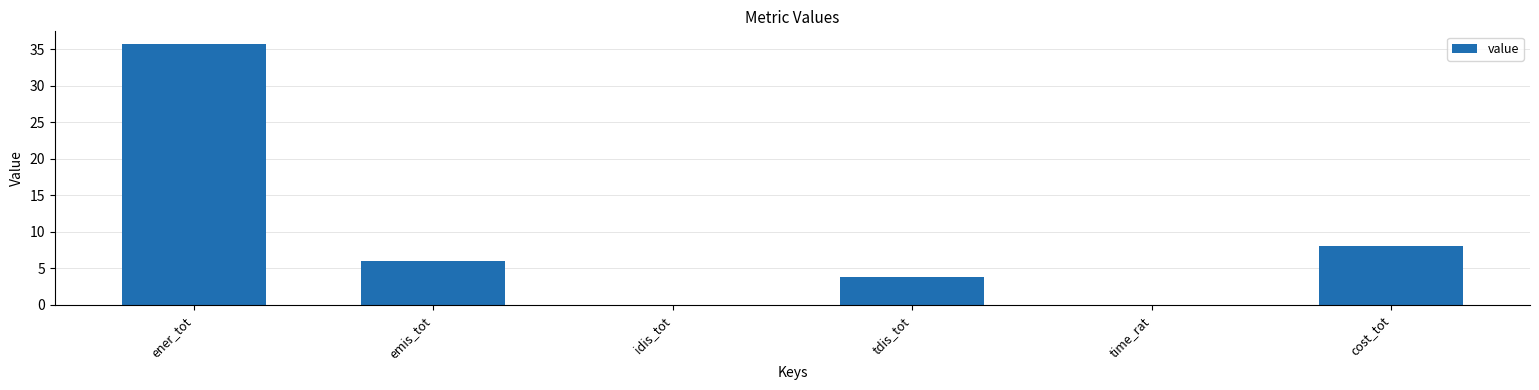

Between emis_tot and idis_tot, which is larger?

emis_tot